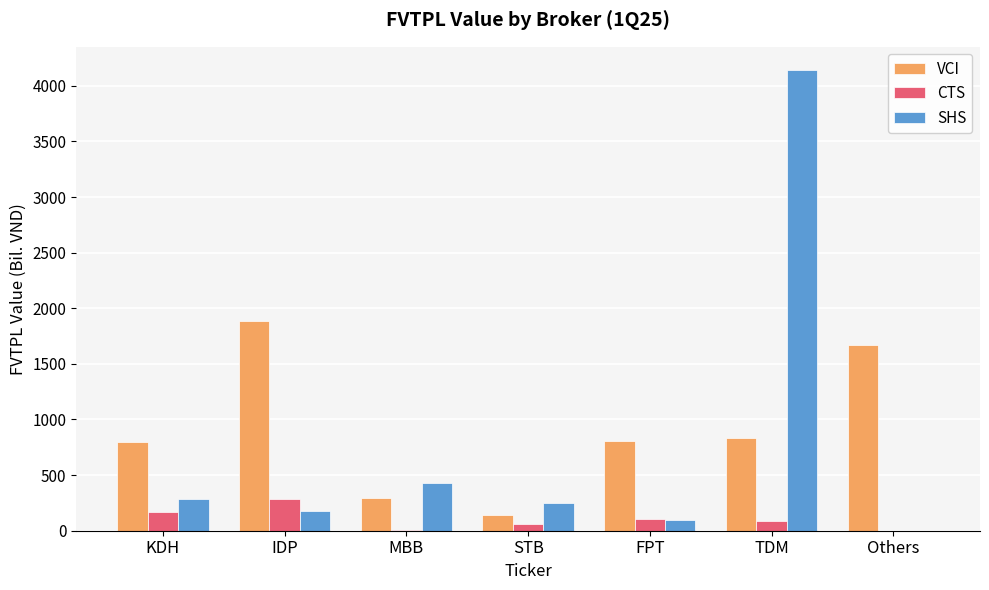

What is the average value of the SHS series?

769.5